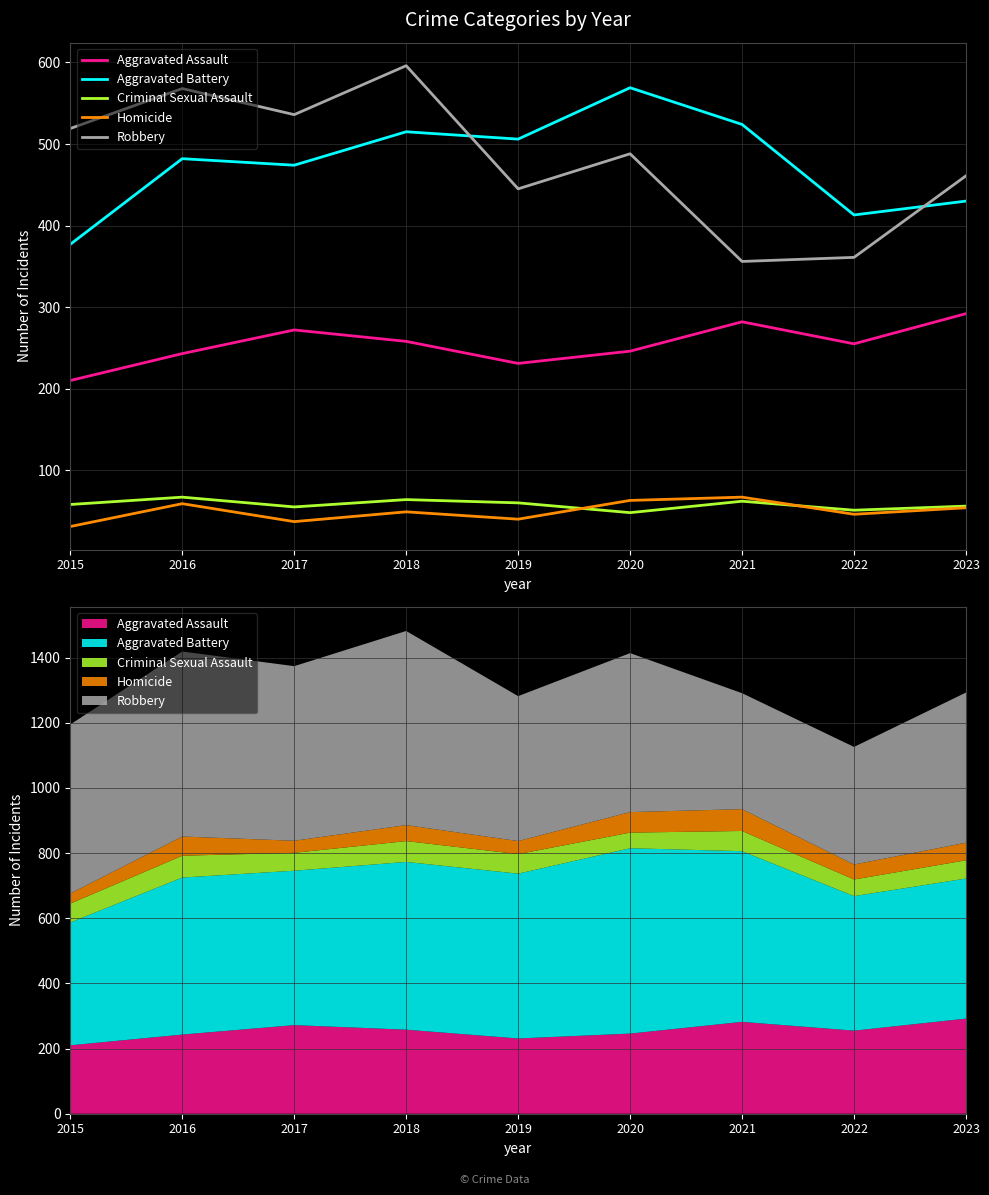

Where is Robbery nearest to the value 476?

2020